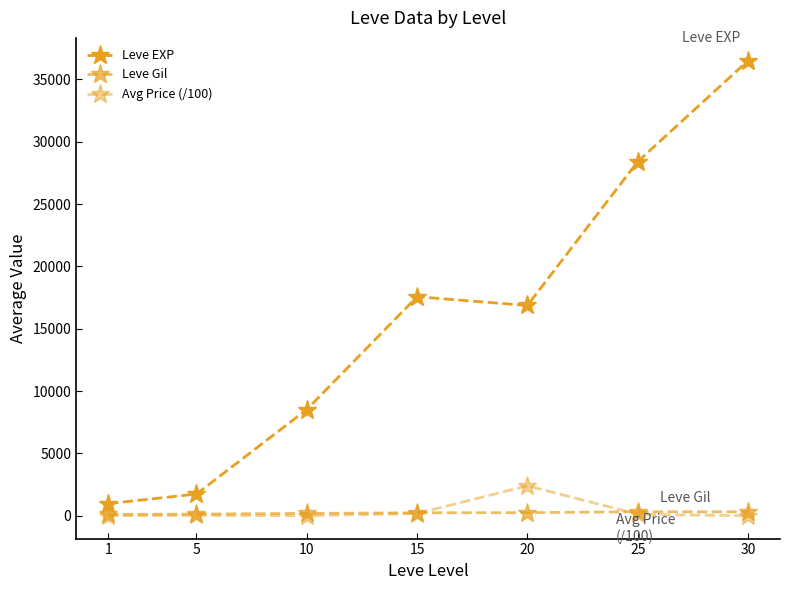

Reading left to right, what are all the values shown in this chart?

Leve EXP: 1=977.5	5=1746.7	10=8522.0	15=17563.3	20=16865.0	25=28393.3	30=36492.5
Leve Gil: 1=112.8	5=141.0	10=197.4	15=241.3	20=257.0	25=329.7	30=320.8
Avg Price (/100): 1=1.4	5=36.7	10=9.5	15=186.3	20=2412.0	25=125.4	30=8.5